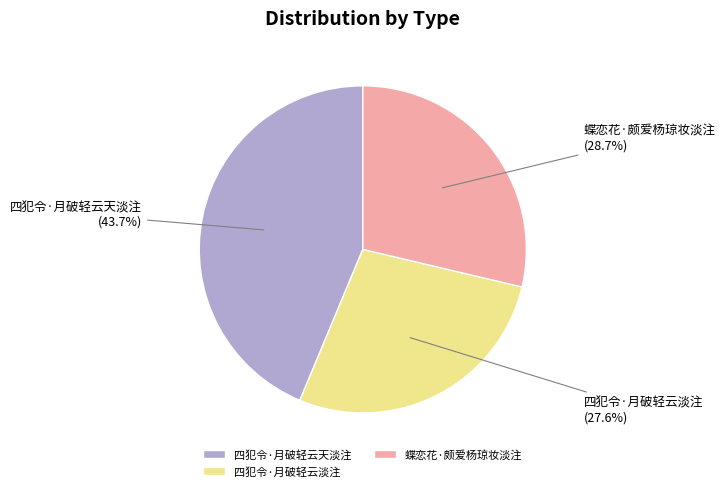

How many segments does this pie chart have?

3